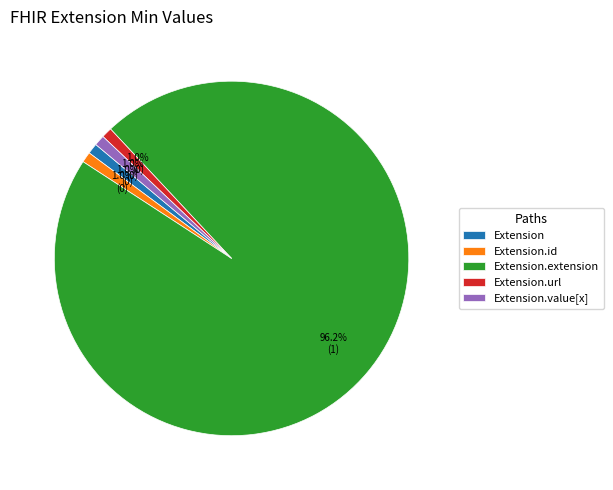

Between Extension and Extension.extension, which is larger?

Extension.extension